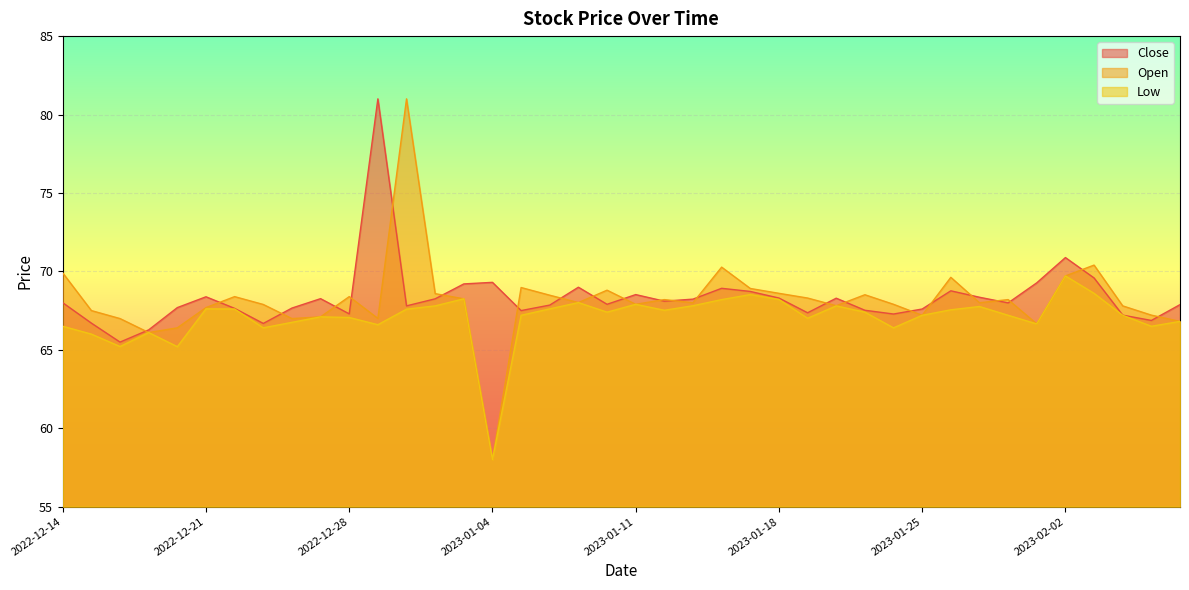

The Close series shows 66.3 at 2022-12-19. True or false?

True